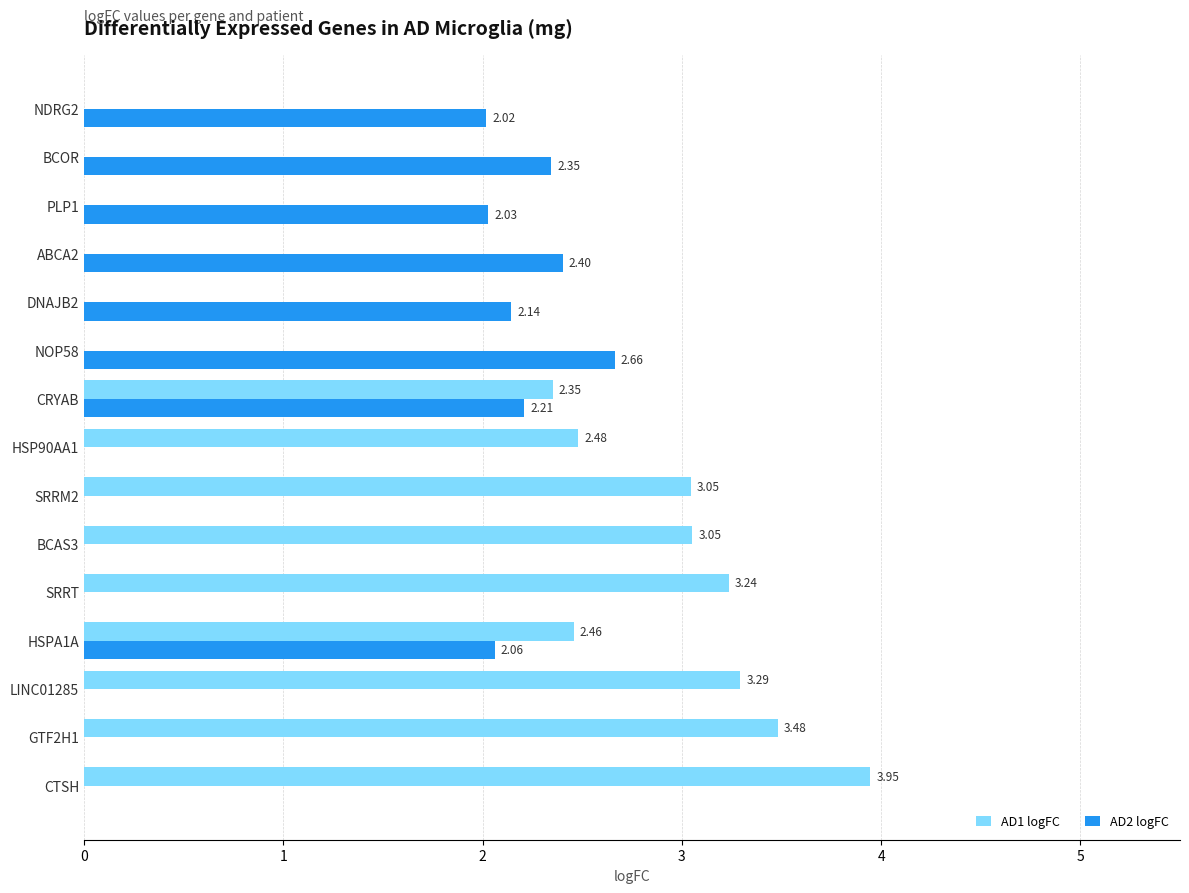

How many values in AD1 logFC are above zero?

9